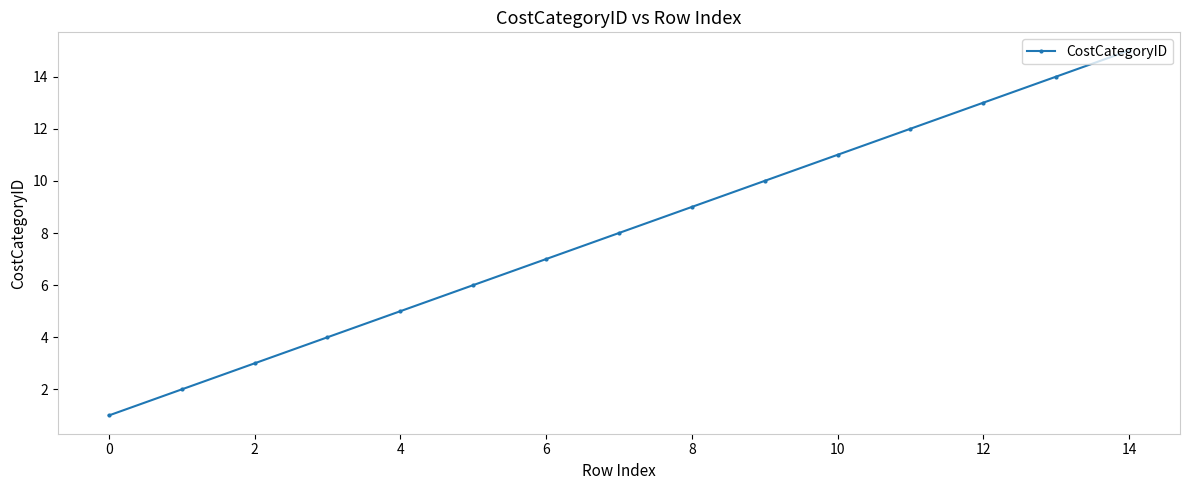

What is the greatest value displayed?

15